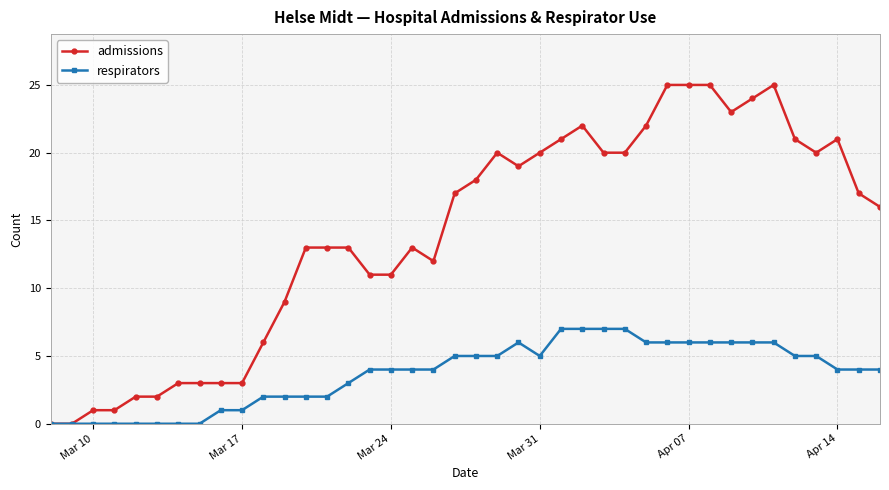

Which series has the largest range (max minus min)?

admissions